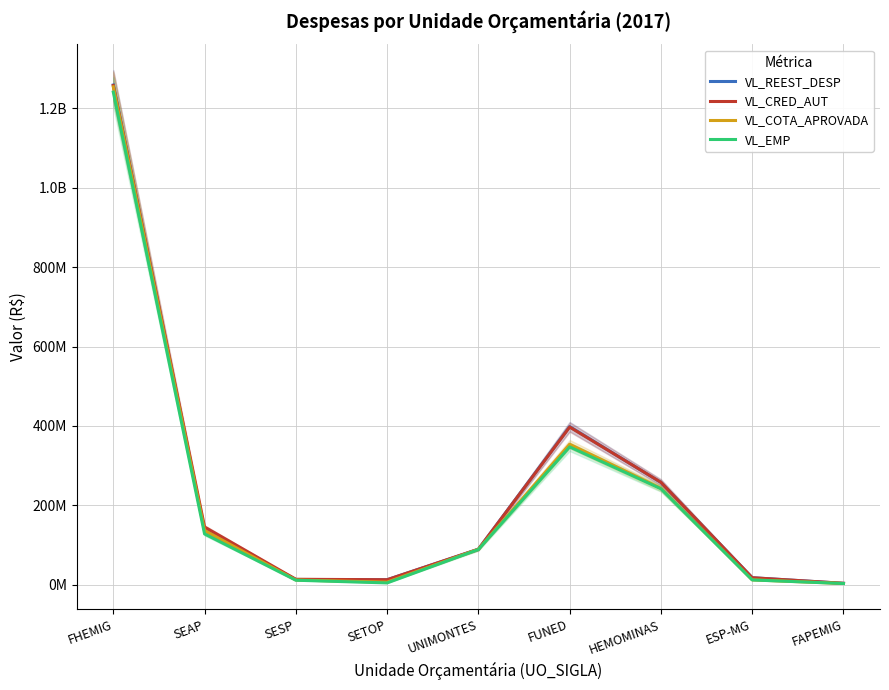

The value of VL_COTA_APROVADA at FUNED is 353922522.2. True or false?

True